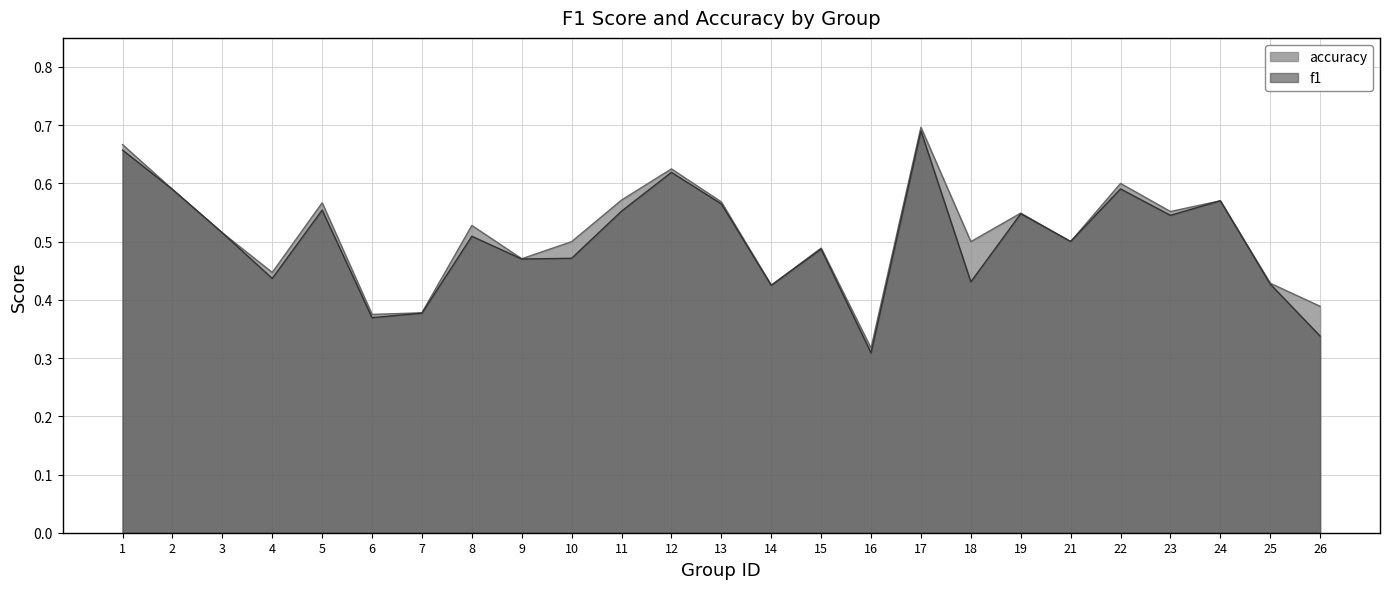

Rank the series at 3 from lowest to highest value.

f1, accuracy